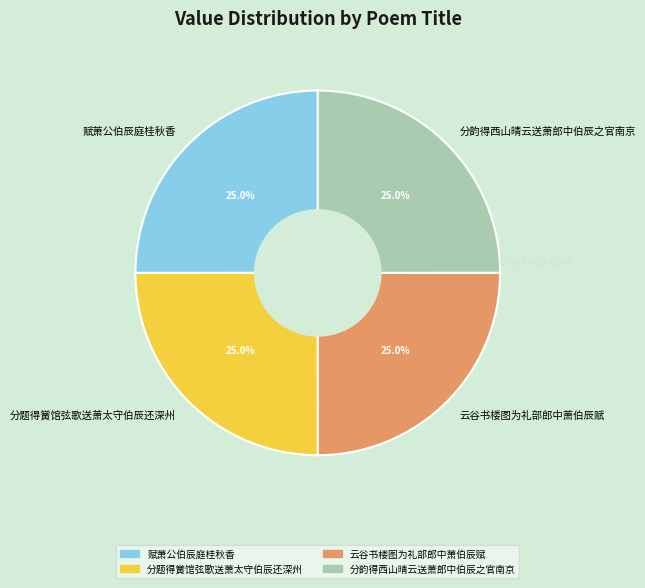

To the nearest percent, what percentage of the pie is 赋萧公伯辰庭桂秋香?

25%